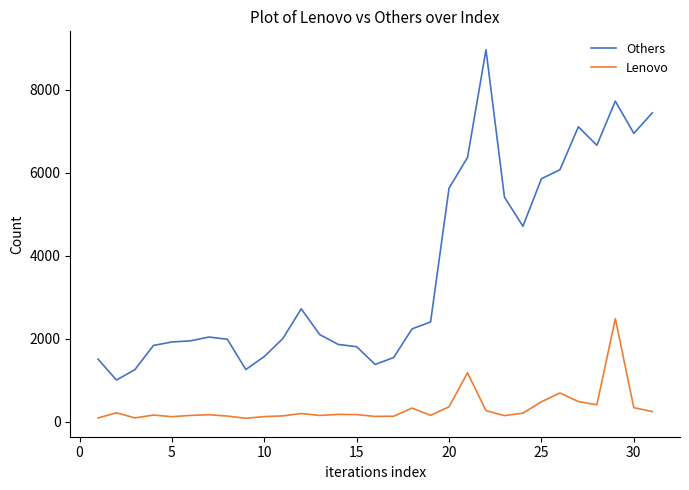

What is the maximum value shown in the chart?

8959